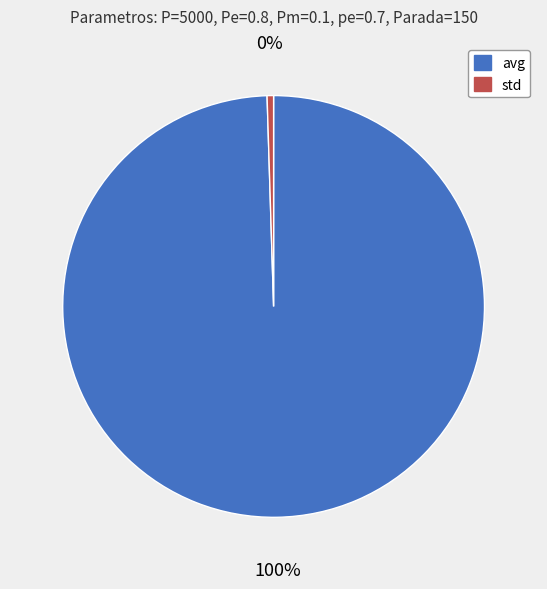

Is it true that avg is 100% of the pie?

True